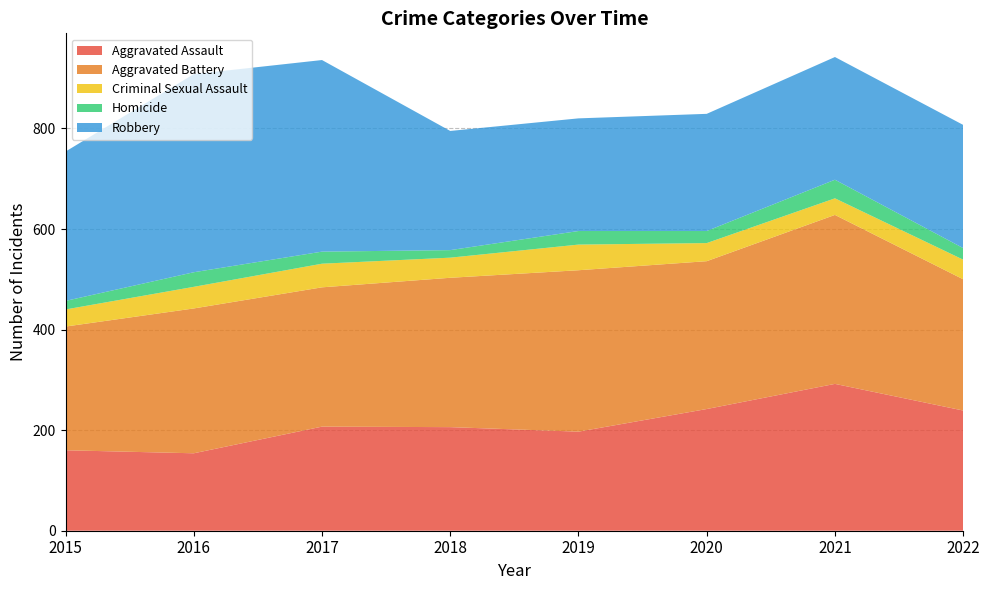

Reading right to left, transcribe all the data shown in this chart.

Aggravated Assault: 2022=239	2021=292	2020=242	2019=197	2018=206	2017=207	2016=154	2015=160
Aggravated Battery: 2022=261	2021=336	2020=294	2019=321	2018=297	2017=277	2016=288	2015=246
Criminal Sexual Assault: 2022=39	2021=33	2020=36	2019=51	2018=40	2017=47	2016=43	2015=34
Homicide: 2022=23	2021=37	2020=24	2019=27	2018=15	2017=24	2016=29	2015=17
Robbery: 2022=245	2021=244	2020=233	2019=224	2018=237	2017=381	2016=394	2015=297